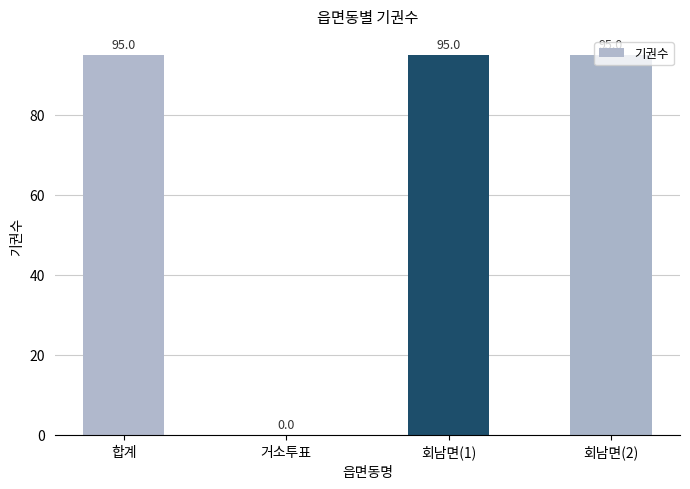

Reading right to left, extract all data points from this chart.

95	95	0	95